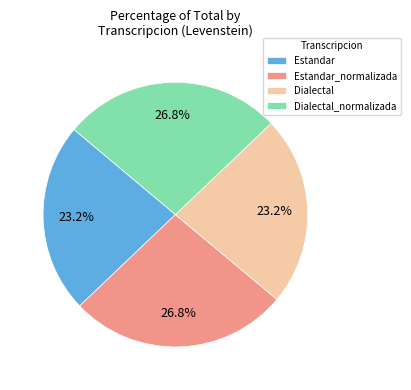

Is Dialectal the majority of the pie?

No